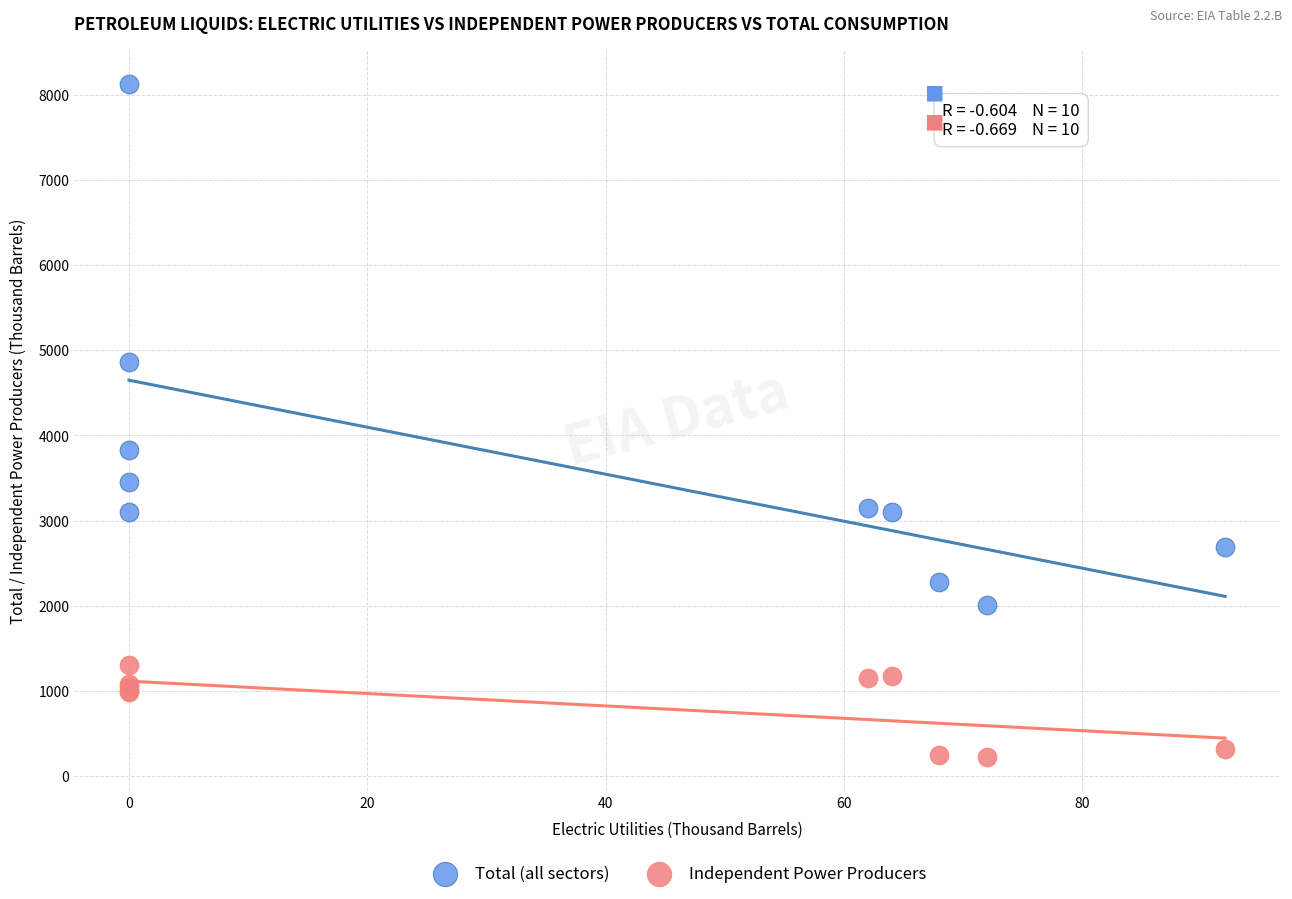

What are all the series names shown in the legend?

Total (all sectors), Independent Power Producers